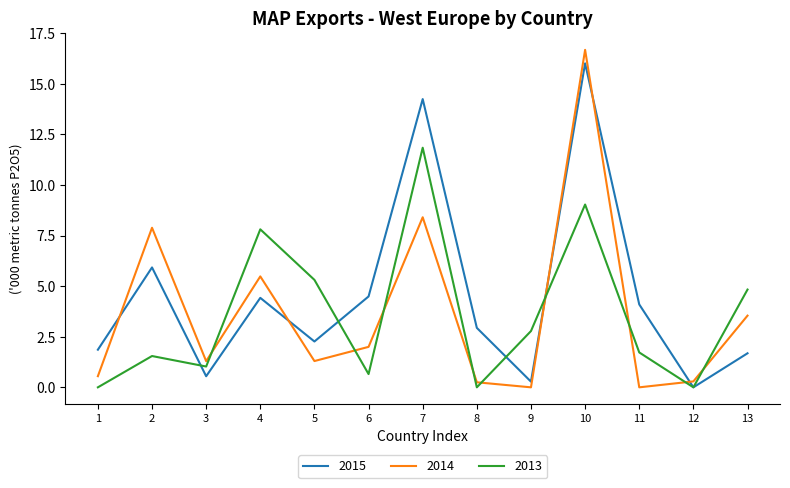

Which series ends up on top after the final intersection of 2015 and 2014?

2014